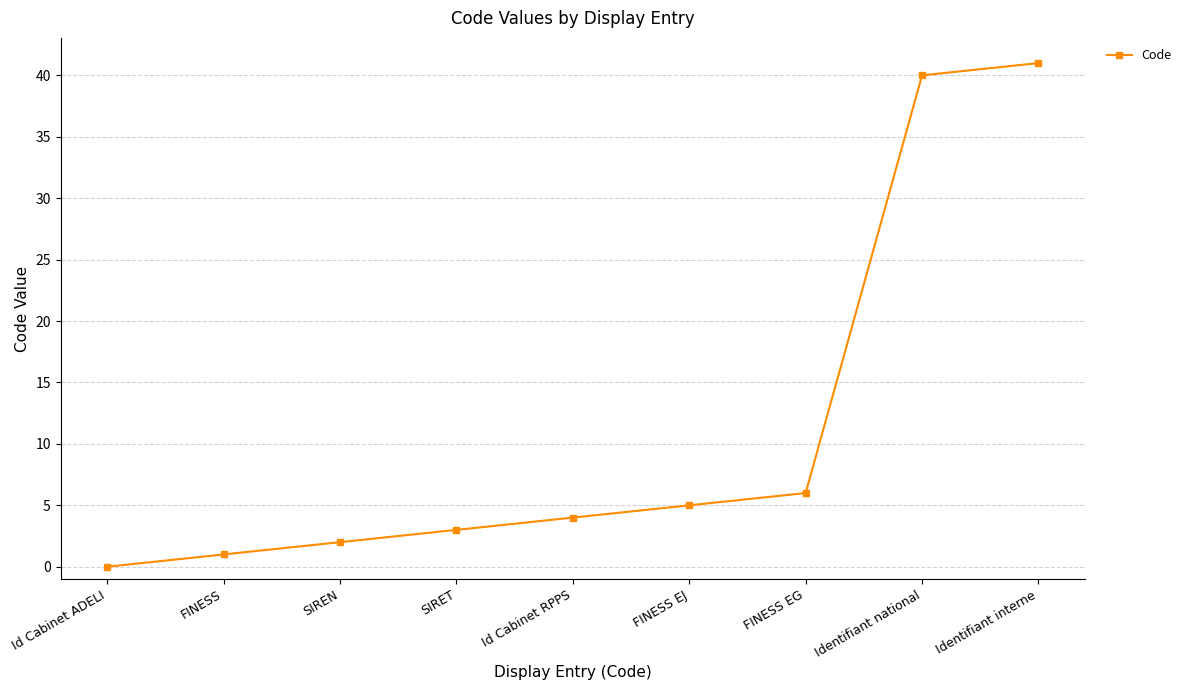

Reading right to left, list all the values displayed in this chart.

Identifiant interne=41	Identifiant national=40	FINESS EG=6	FINESS EJ=5	Id Cabinet RPPS=4	SIRET=3	SIREN=2	FINESS=1	Id Cabinet ADELI=0